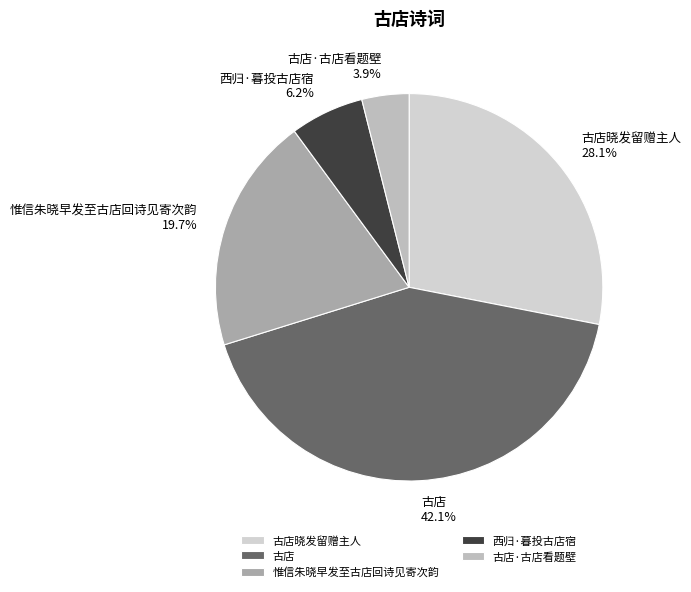

Between 古店晓发留赠主人 and 古店, which is larger?

古店